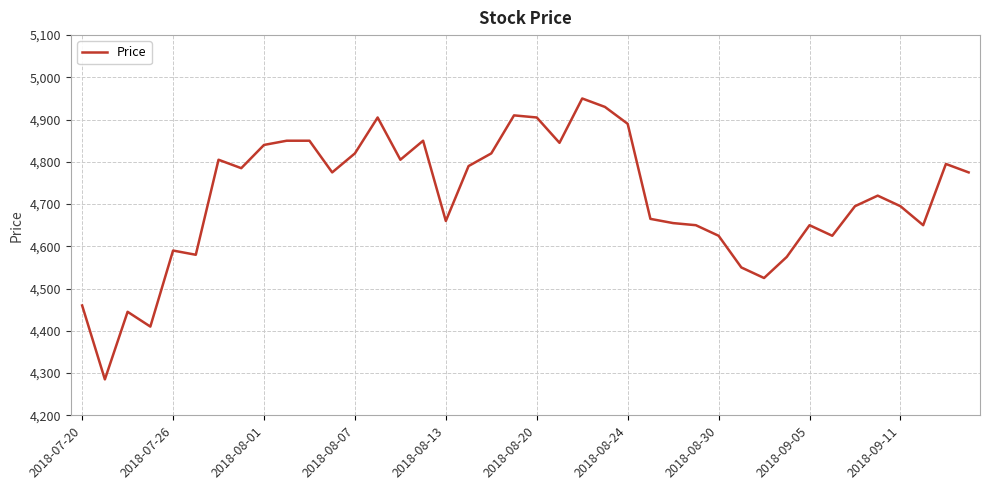

Reading left to right, extract all data points from this chart.

4460	4285	4445	4410	4590	4580	4805	4785	4840	4850	4850	4775	4820	4905	4805	4850	4660	4790	4820	4910	4905	4845	4950	4930	4890	4665	4655	4650	4625	4550	4525	4575	4650	4625	4695	4720	4695	4650	4795	4775